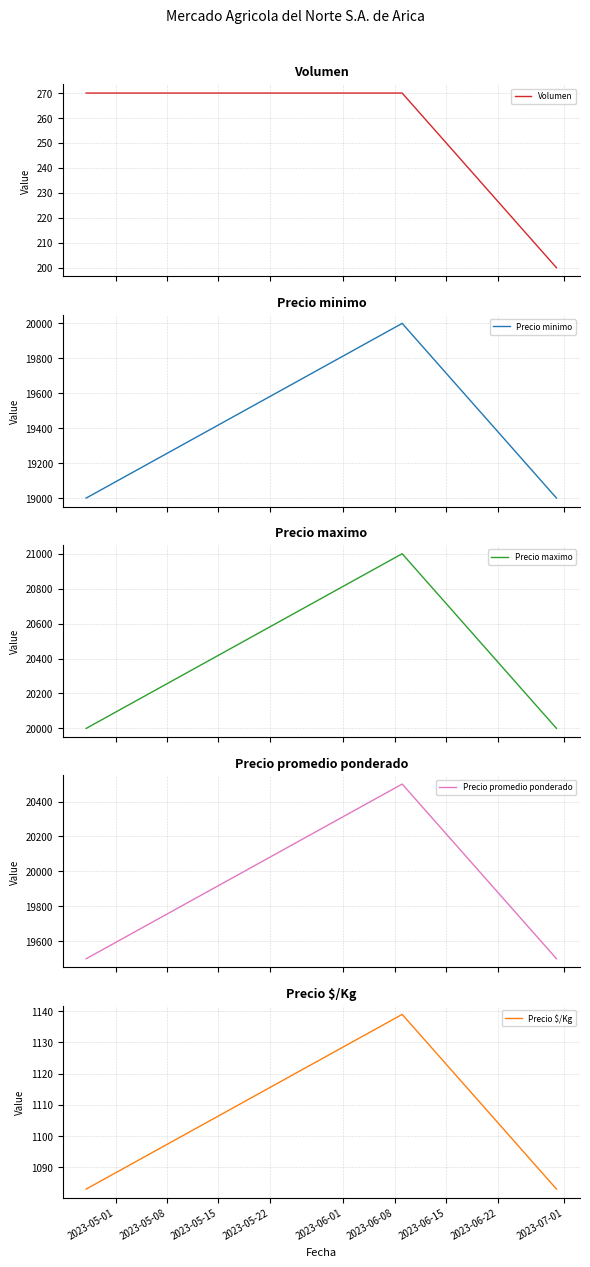

Count the Precio $/Kg values in the range 1083 to 1139.

3